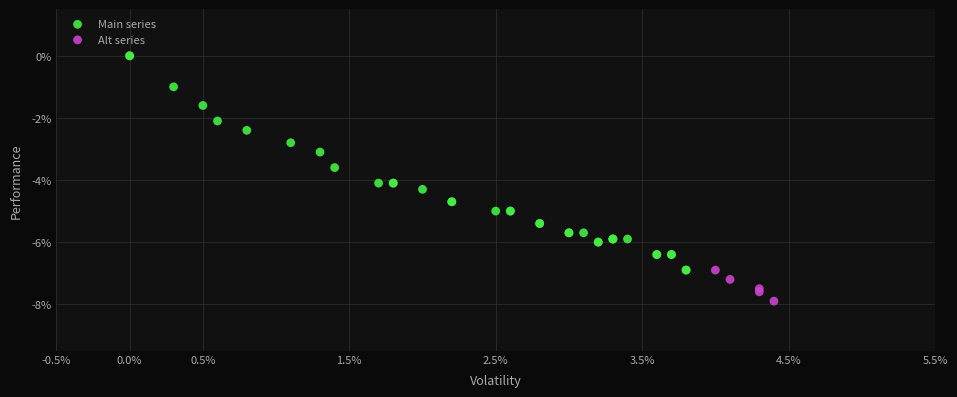

Which series reaches the maximum Y coordinate?

Main series